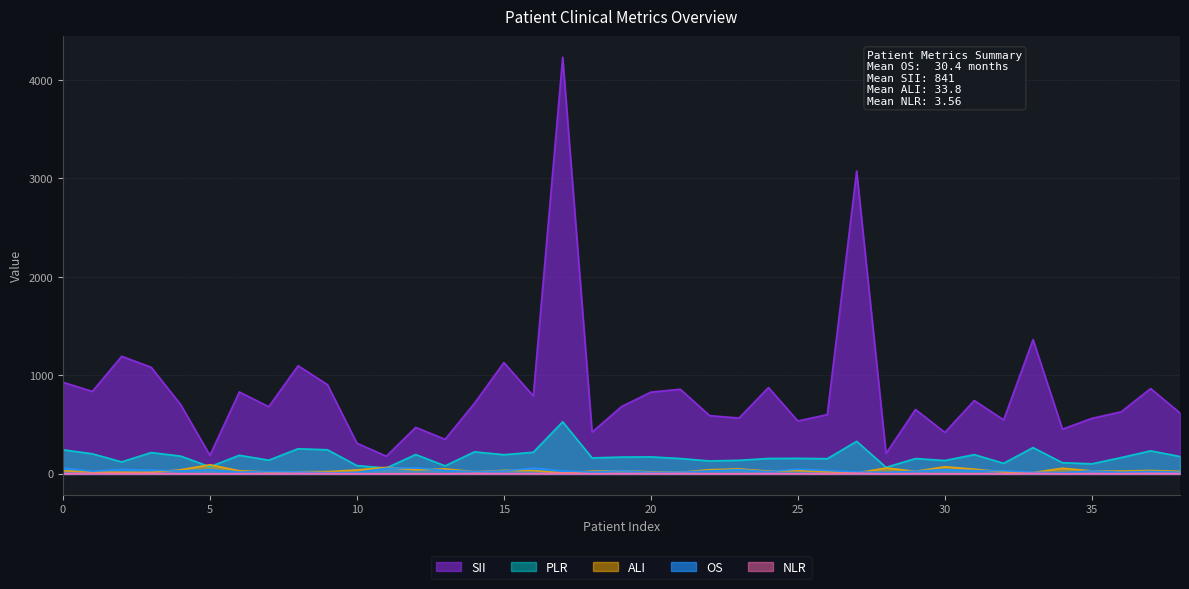

Which series has the widest spread of values?

SII